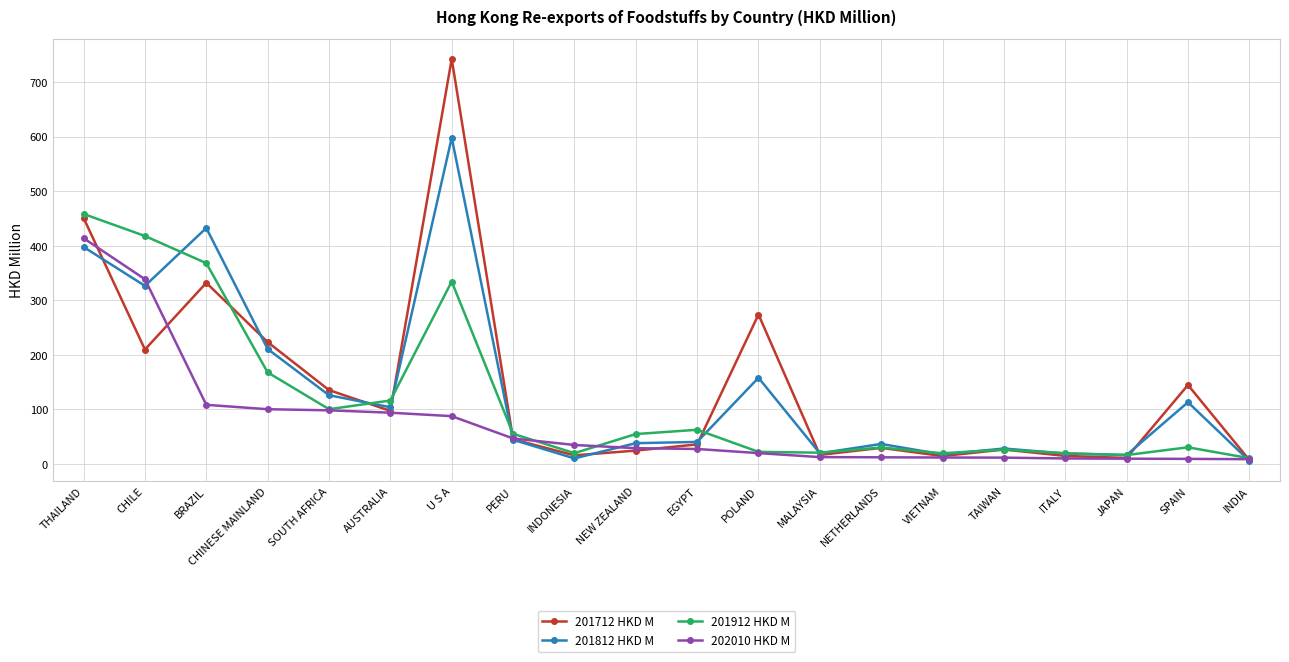

Which series has the widest spread of values?

201712 HKD M